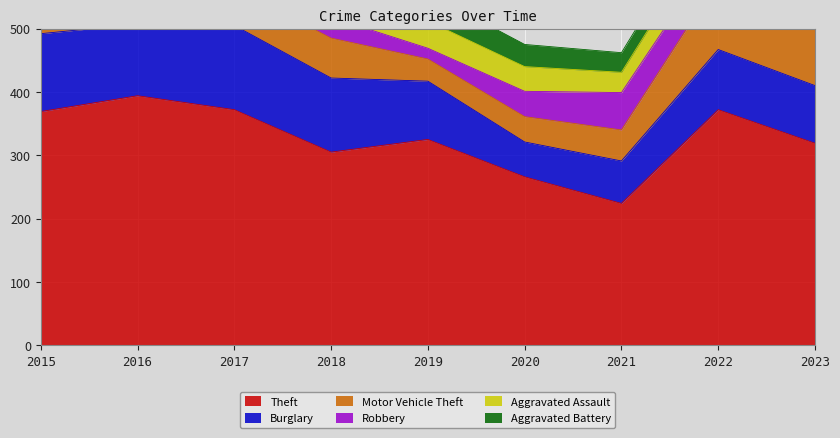

At which category does the chart reach its minimum across all series?

2019